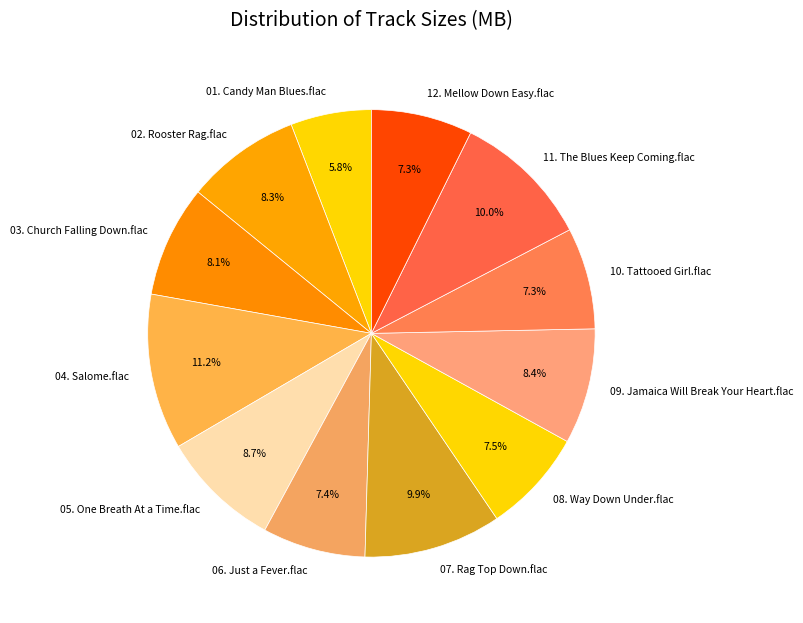

What percentage is the 01. Candy Man Blues.flac slice, to the nearest percent?

6%